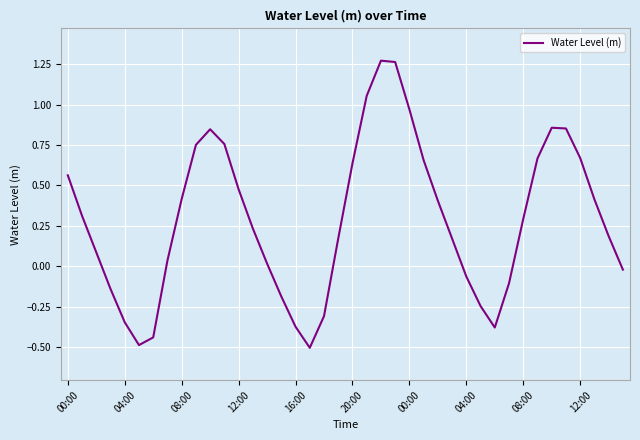

What is the smallest value displayed?

-0.5